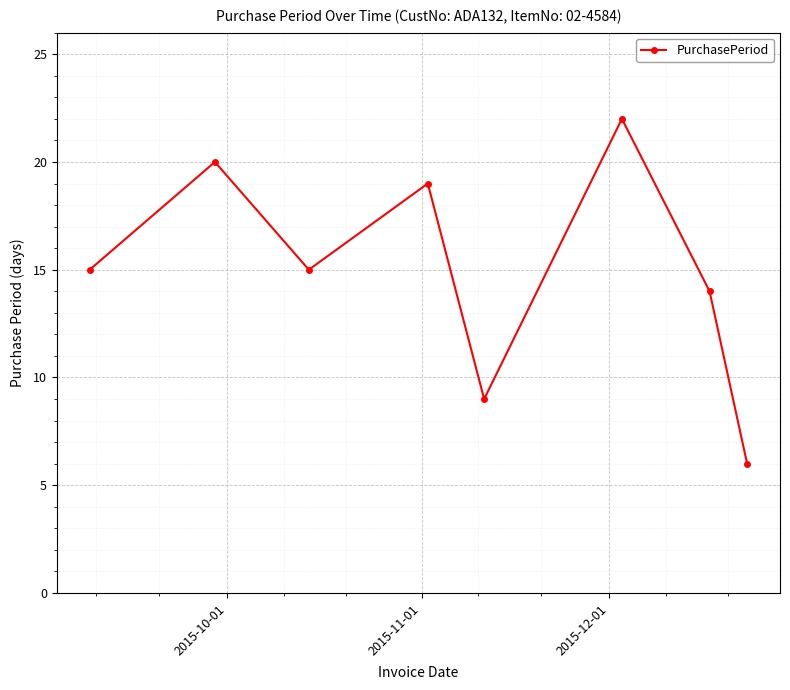

What is the difference between the second highest and second lowest values?

11